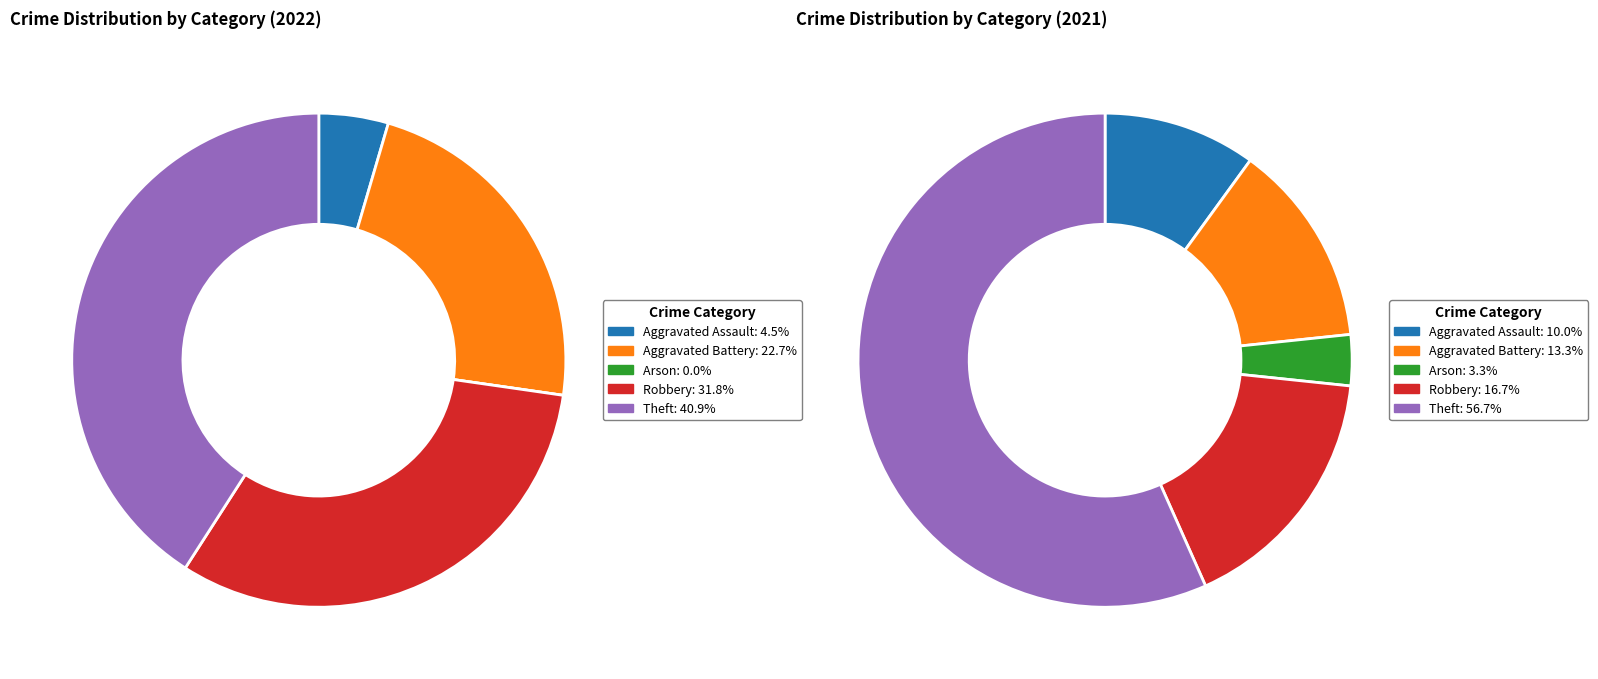

How many slices are in this pie chart?

5